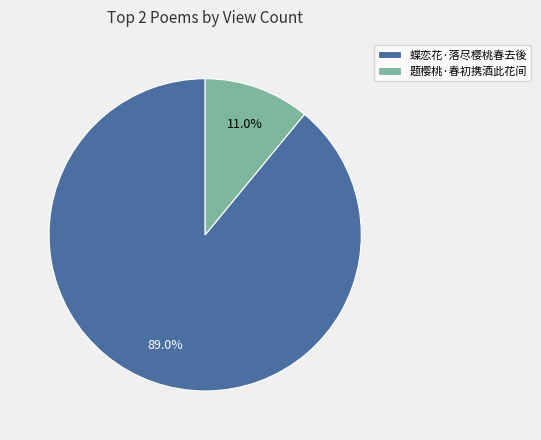

To the nearest percent, what percentage of the pie is 题樱桃·春初携酒此花间?

11%